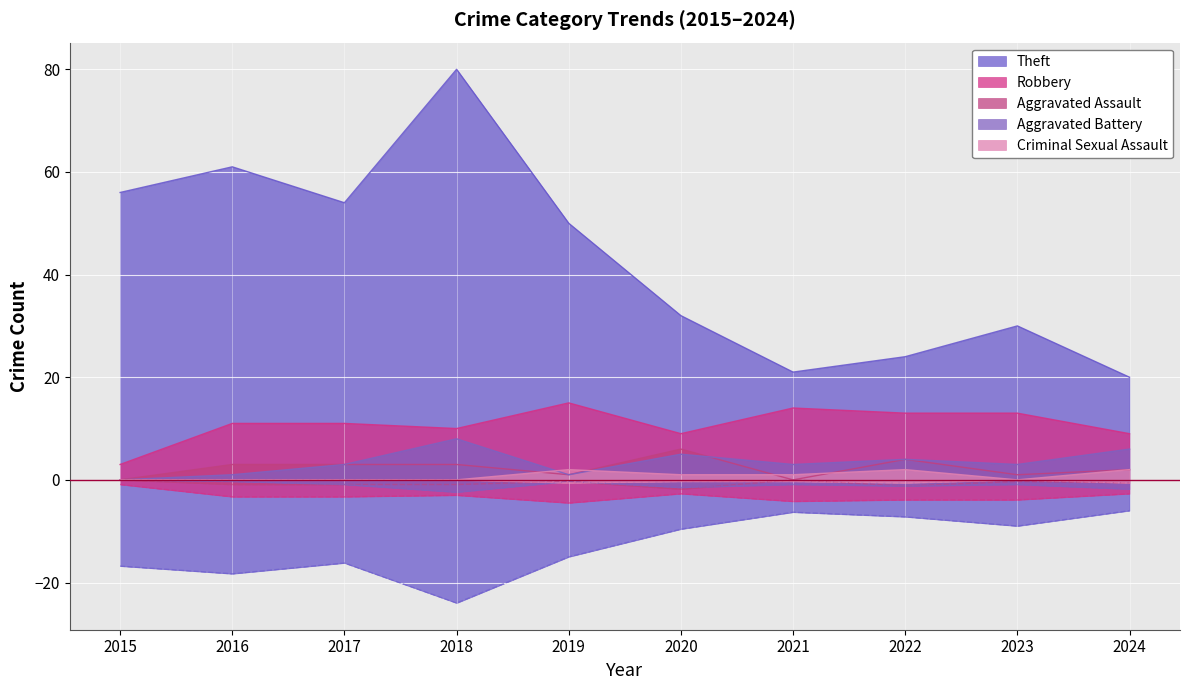

What are all the series names shown in the legend?

Theft, Robbery, Aggravated Assault, Aggravated Battery, Criminal Sexual Assault